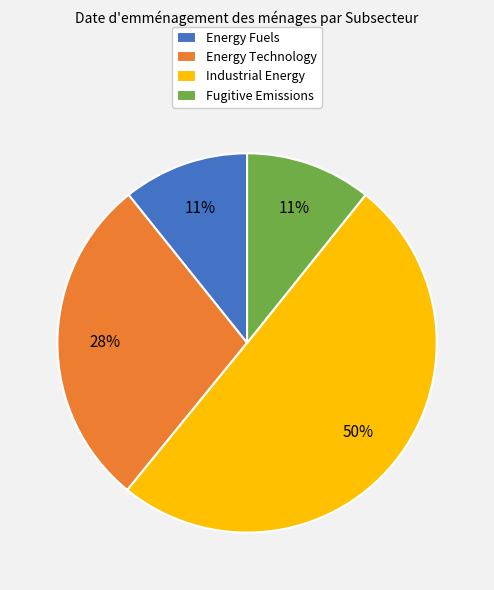

Which has a higher value, Energy Fuels or Energy Technology?

Energy Technology